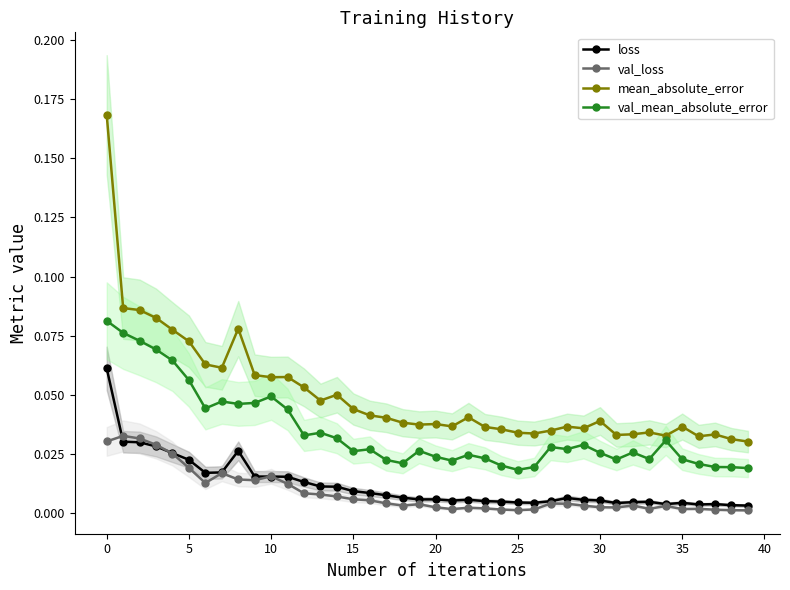

What is the sum of all loss values?

0.5